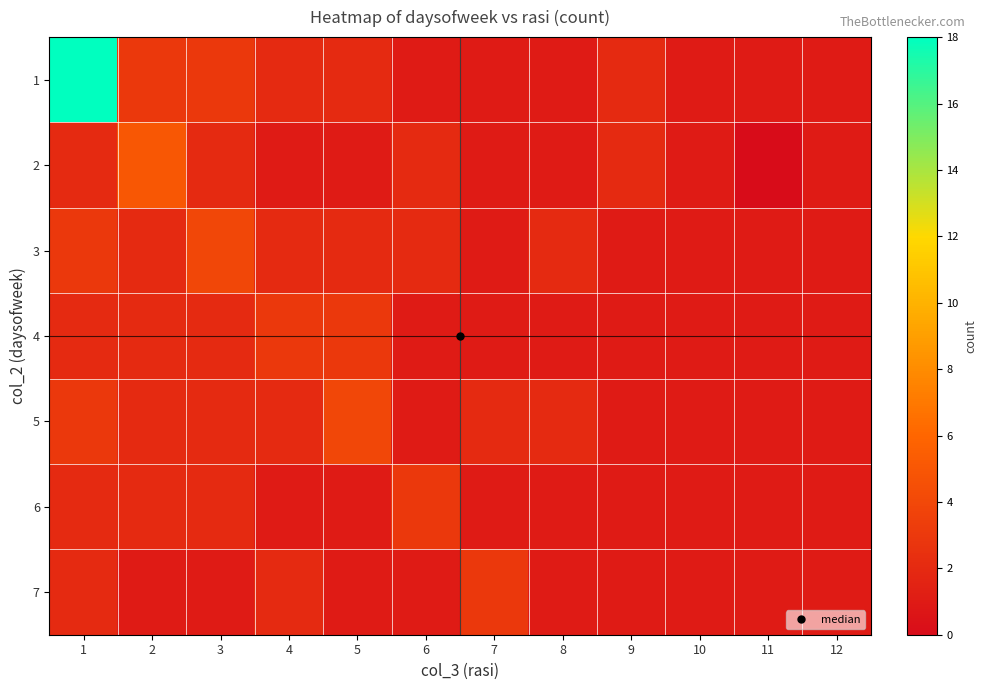

Reading left to right, extract all data points from this chart.

1: 1=18	2=3	3=3	4=2	5=2	6=1	7=1	8=1	9=2	10=1	11=1	12=1
2: 1=2	2=5	3=2	4=1	5=1	6=2	7=1	8=1	9=2	10=1	11=0	12=1
3: 1=3	2=2	3=4	4=2	5=2	6=2	7=1	8=2	9=1	10=1	11=1	12=1
4: 1=2	2=2	3=2	4=3	5=3	6=1	7=1	8=1	9=1	10=1	11=1	12=1
5: 1=3	2=2	3=2	4=2	5=4	6=1	7=2	8=2	9=1	10=1	11=1	12=1
6: 1=2	2=2	3=2	4=1	5=1	6=3	7=1	8=1	9=1	10=1	11=1	12=1
7: 1=2	2=1	3=1	4=2	5=1	6=1	7=3	8=1	9=1	10=1	11=1	12=1